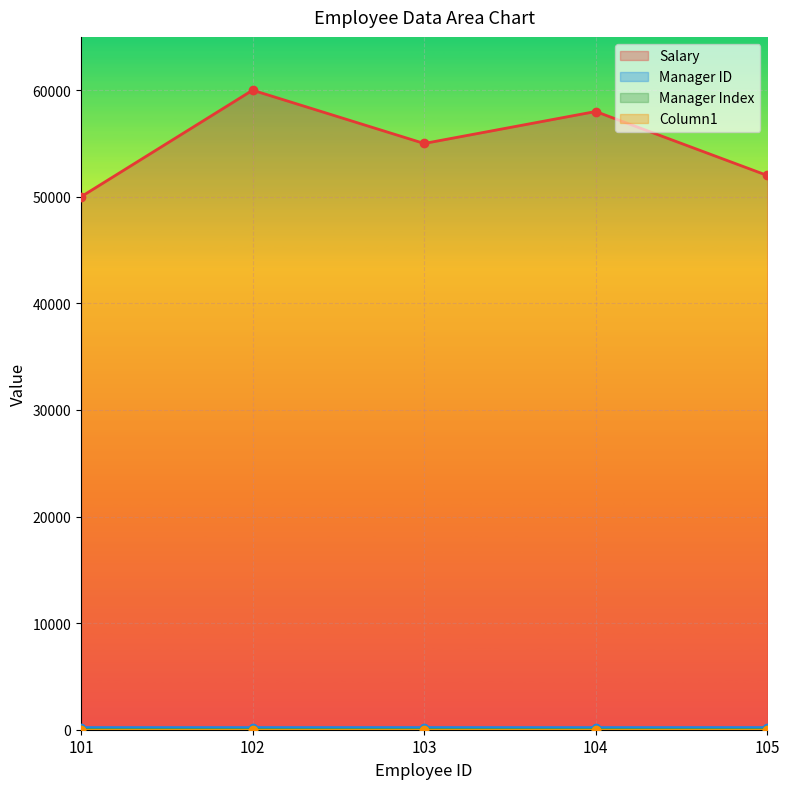

Count the Salary values in the range 52000 to 58000.

3